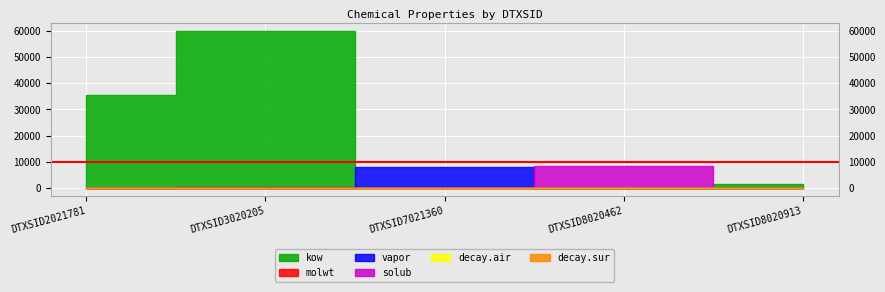

Which series has the largest total across all categories?

kow